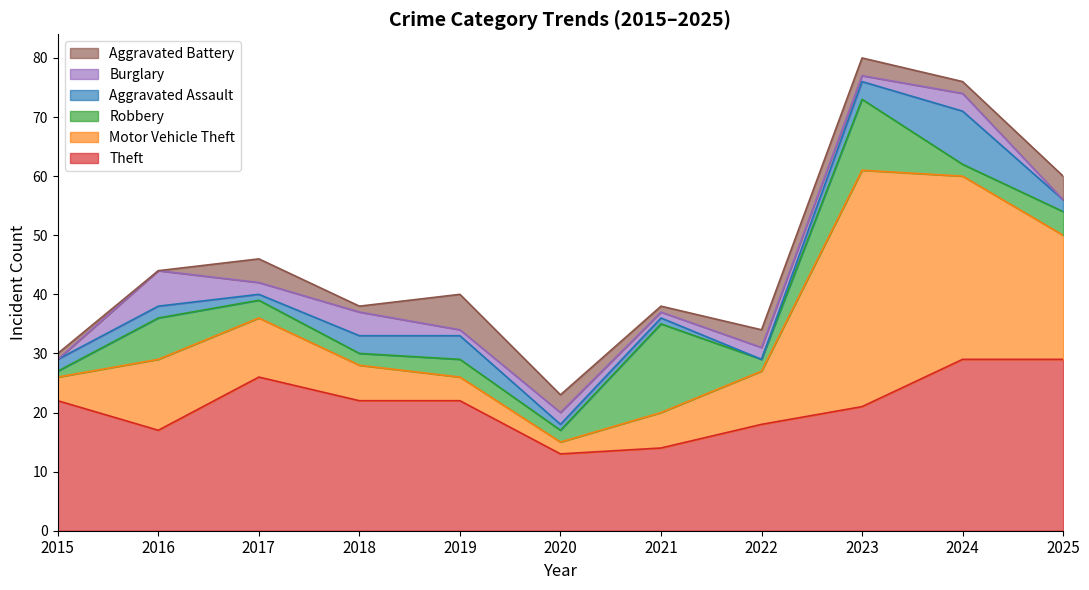

Which series changed the most between 2017 and 2020?

Theft